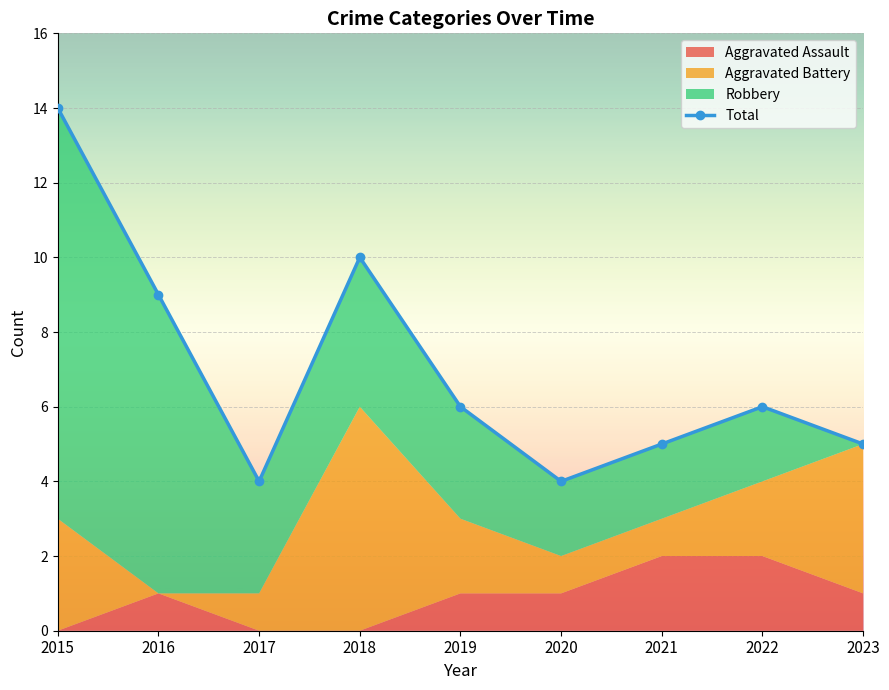

What is the difference between the maximum and second lowest values?

10